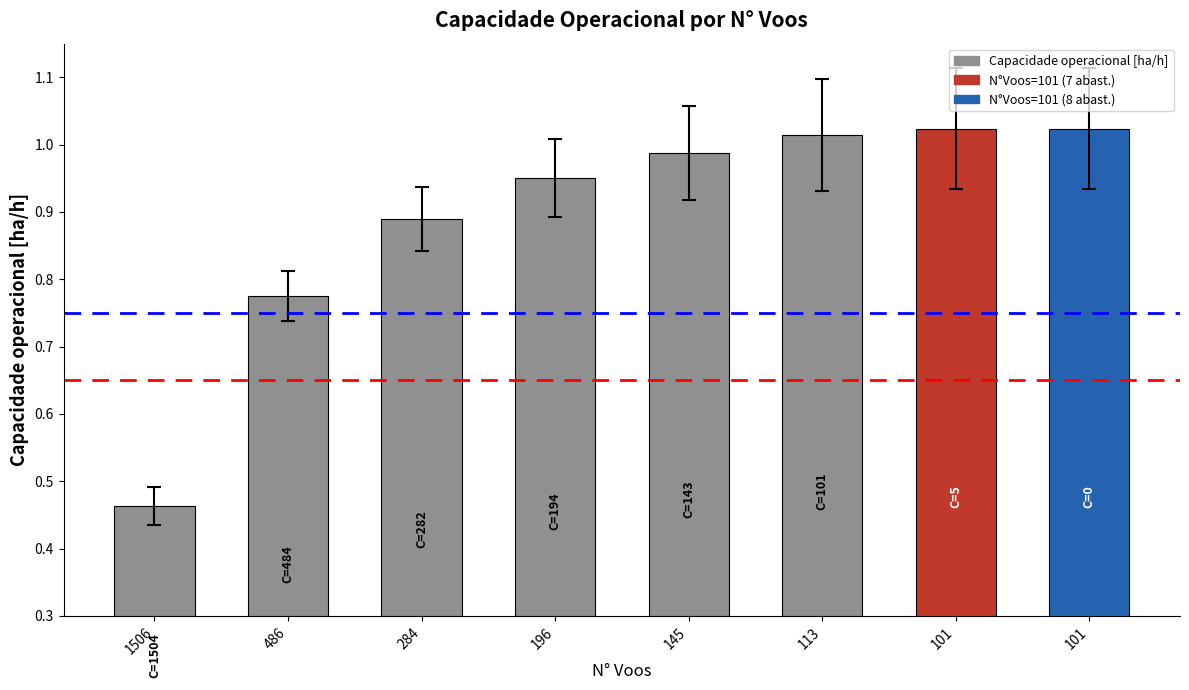

True or false: the data shows 0.8 at 486.

True